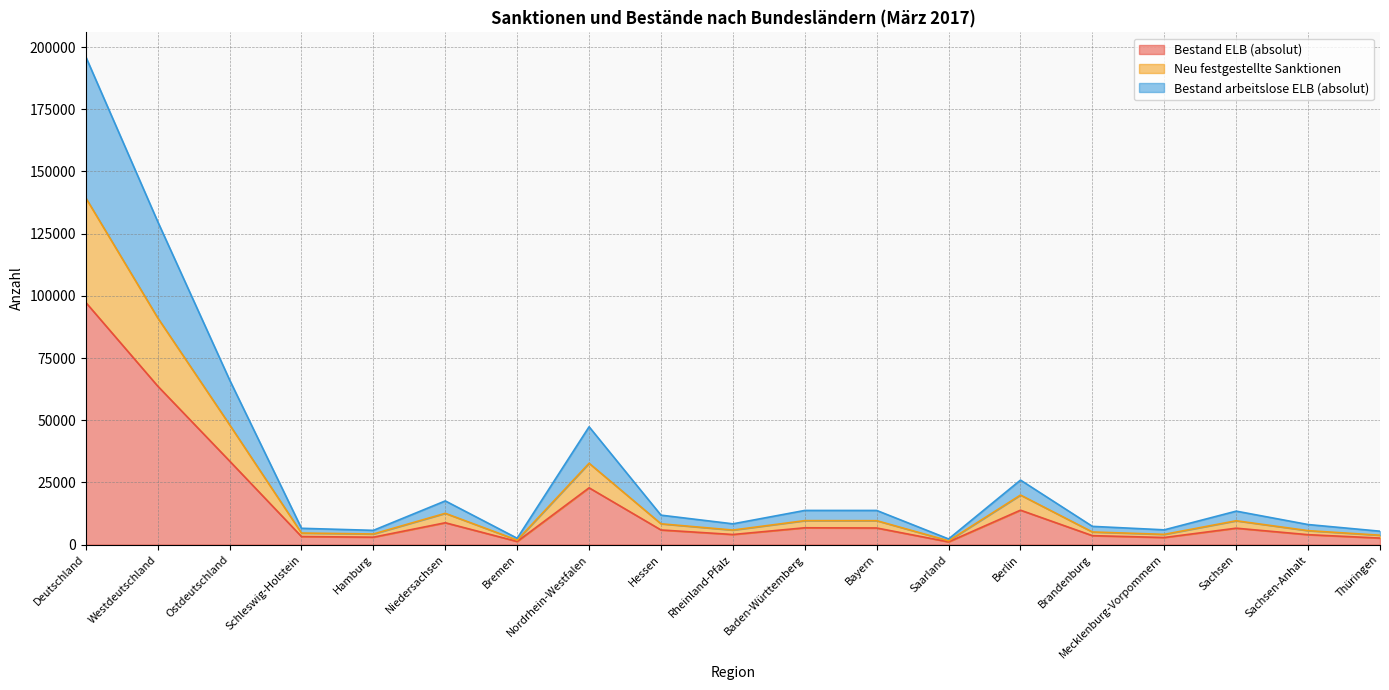

In Bestand ELB (absolut), how many points are lower than both neighbors (excluding endpoints)?

5